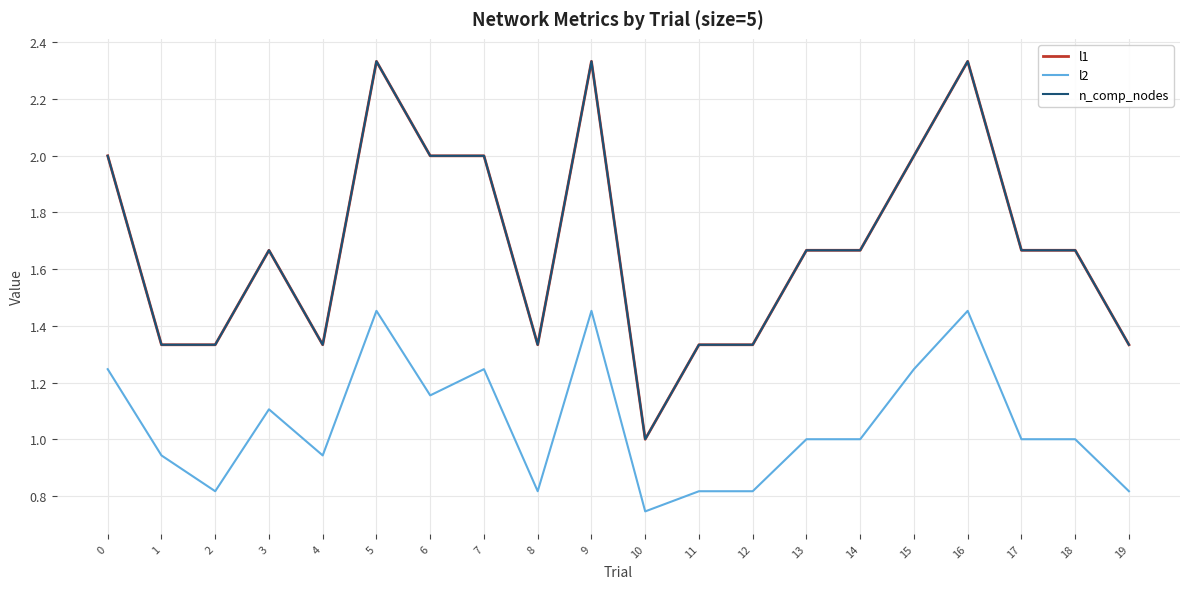

Does the chart display data point markers on the line(s)?

No